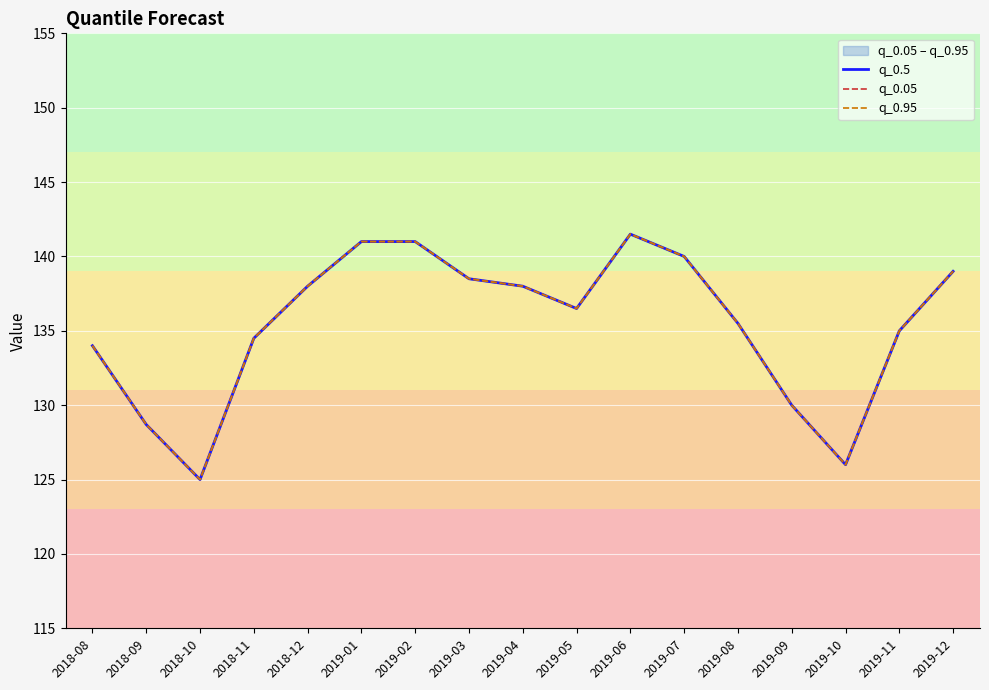

Is it true that q_0.95 equals 128.7 at 2018-09?

True